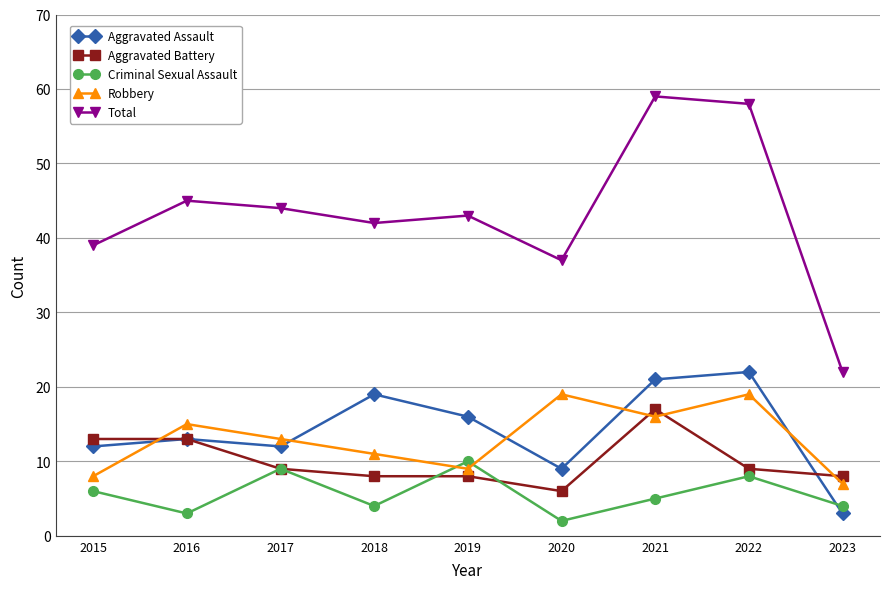

At which category does the chart reach its peak across all series?

2021